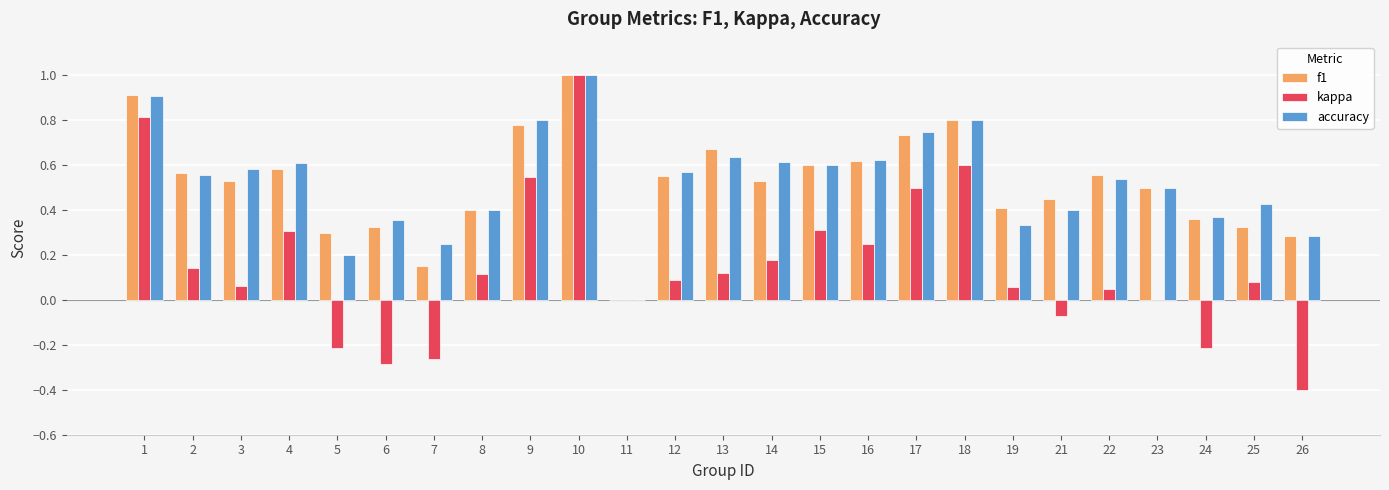

Are the bars grouped side by side (vs. stacked)?

Yes